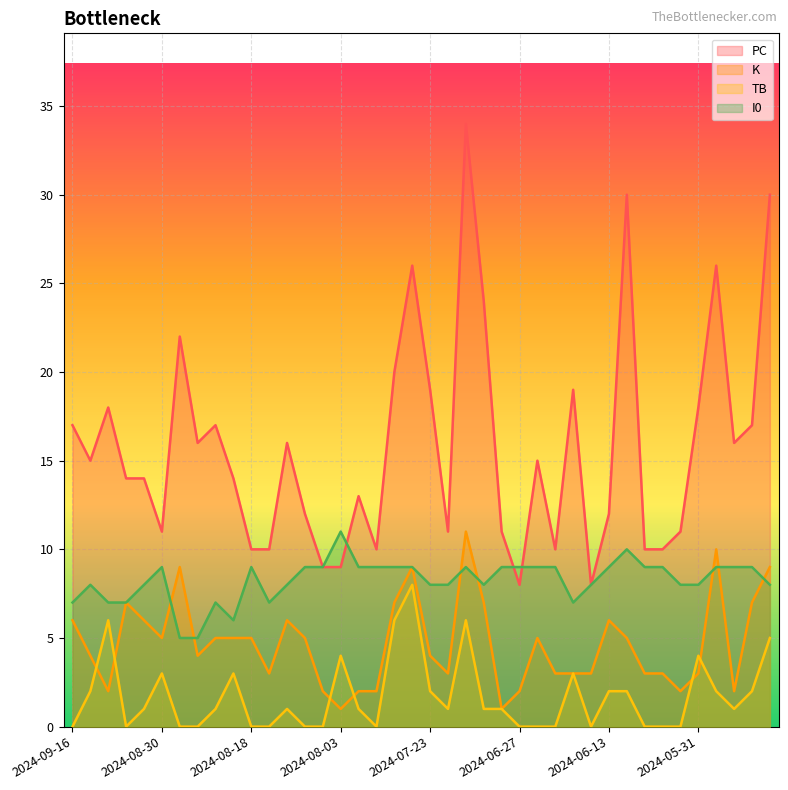

Does the chart display data point markers on the line(s)?

No